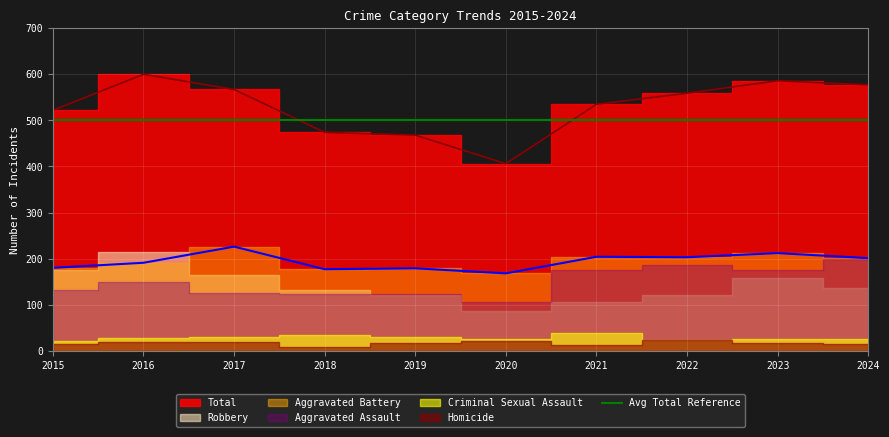

Which label corresponds to the largest value in the chart?

2016